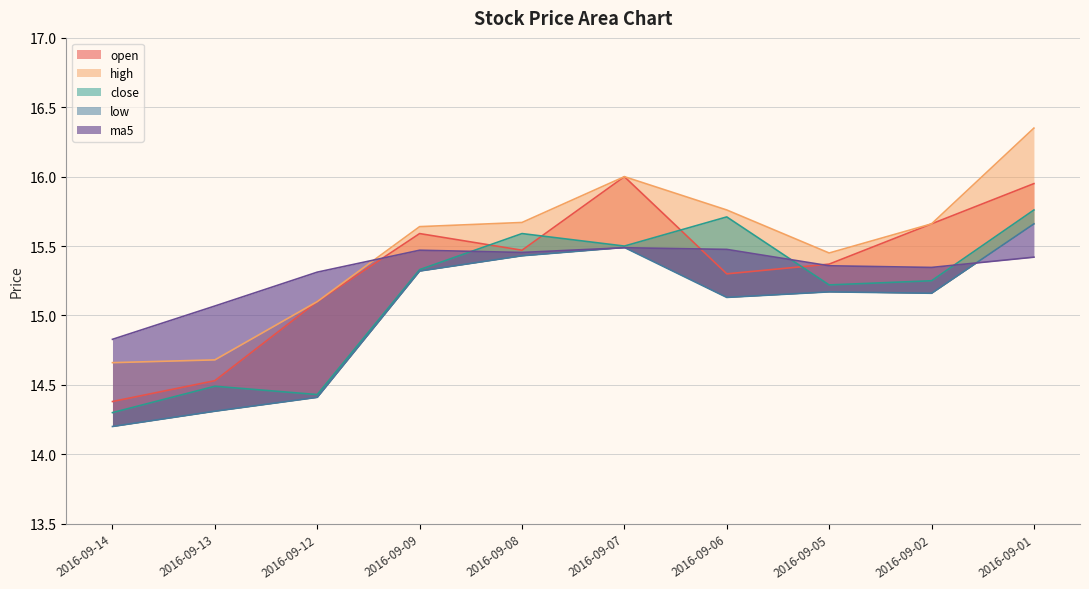

Which series has the largest total across all categories?

high